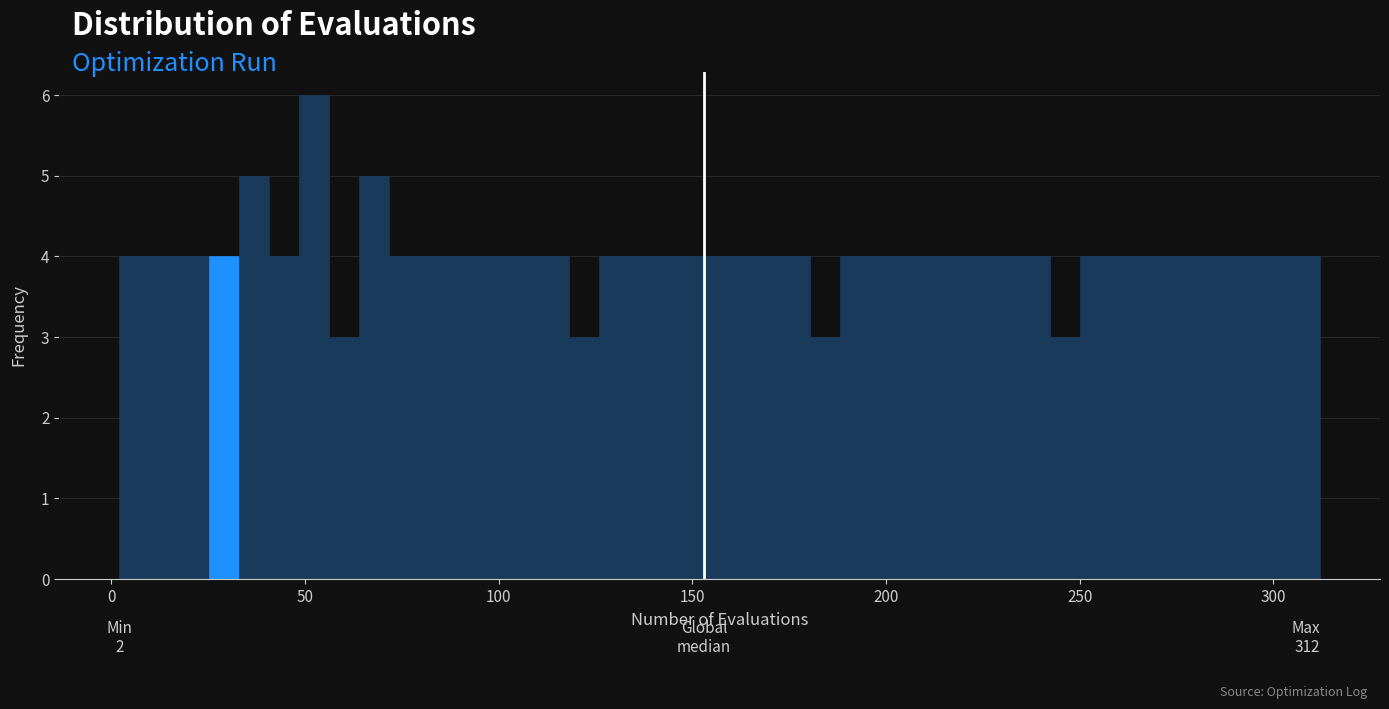

Read against the x-axis, roughly where is the centre of the tallest bar?

50